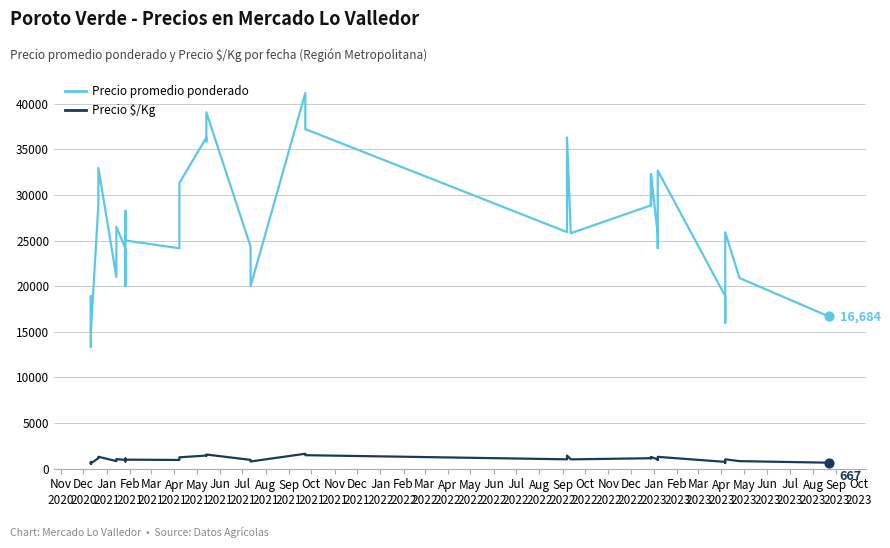

Which series has the largest total across all categories?

Precio promedio ponderado